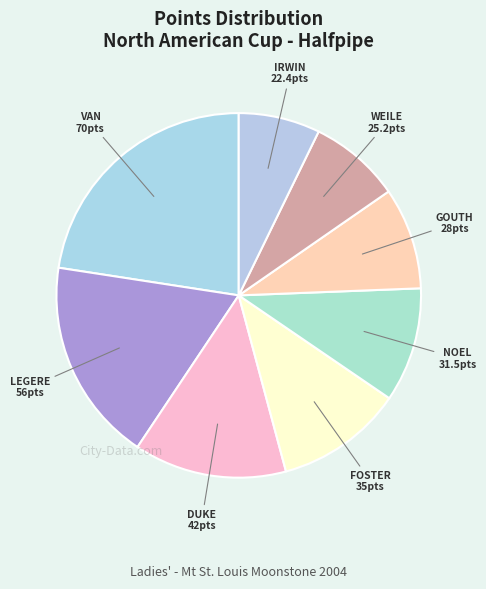

How many segments does this pie chart have?

8